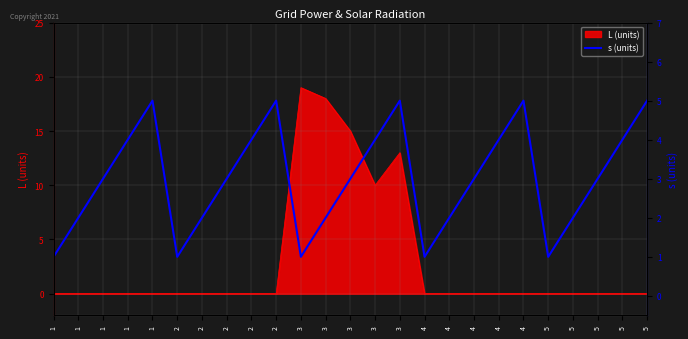

What is the change in value from 1 to 1?

+3